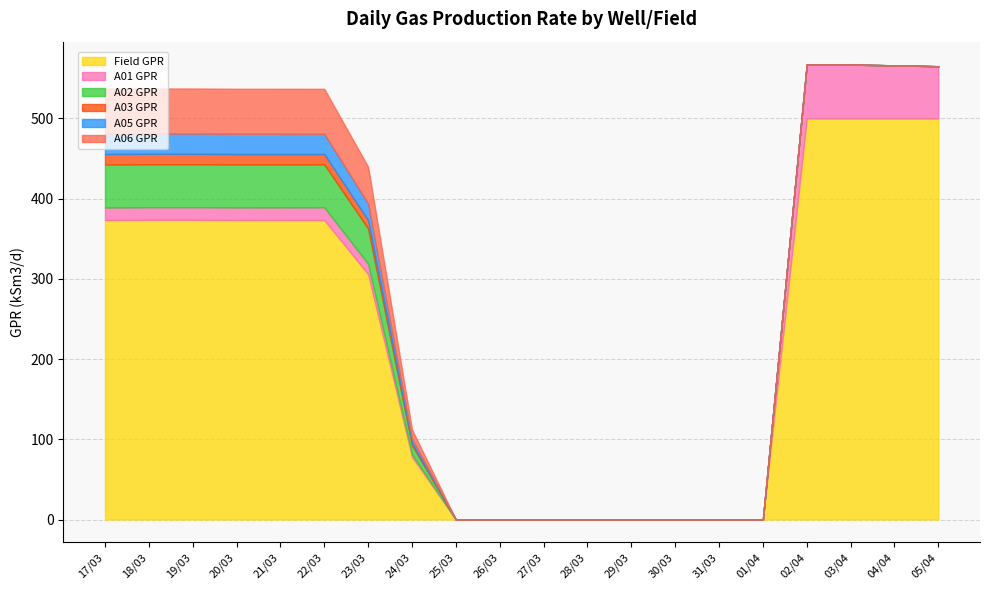

Which category has the highest value in the A01 GPR series?

02/04